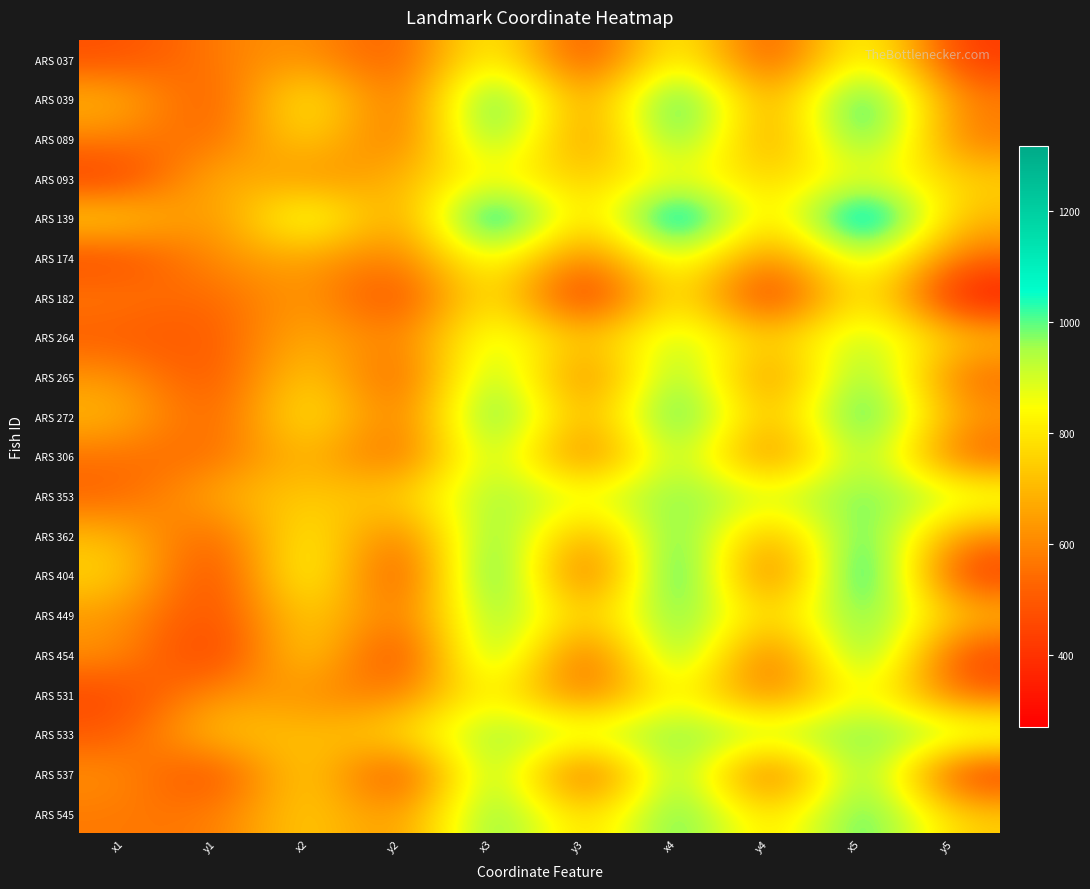

Reading left to right, transcribe all the data shown in this chart.

ARS 037: x1=472	y1=578	x2=646	y2=457	x3=935	y3=372	x4=952	y4=385	x5=969	y5=403
ARS 039: x1=709	y1=444	x2=913	y2=442	x3=1197	y3=529	x4=1205	y4=547	x5=1208	y5=573
ARS 089: x1=594	y1=512	x2=821	y2=469	x3=1126	y3=498	x4=1150	y4=523	x5=1158	y5=551
ARS 093: x1=409	y1=733	x2=588	y2=692	x3=859	y3=707	x4=879	y4=730	x5=887	y5=751
ARS 139: x1=783	y1=567	x2=998	y2=546	x3=1299	y3=646	x4=1310	y4=666	x5=1318	y5=694
ARS 174: x1=455	y1=629	x2=673	y2=536	x3=960	y3=494	x4=993	y4=515	x5=1011	y5=539
ARS 182: x1=575	y1=517	x2=675	y2=396	x3=914	y3=269	x4=937	y4=280	x5=952	y5=293
ARS 264: x1=506	y1=488	x2=720	y2=538	x3=965	y3=674	x4=974	y4=699	x5=974	y5=731
ARS 265: x1=634	y1=449	x2=821	y2=422	x3=1087	y3=465	x4=1107	y4=489	x5=1116	y5=518
ARS 272: x1=711	y1=471	x2=887	y2=483	x3=1157	y3=582	x4=1169	y4=607	x5=1170	y5=634
ARS 306: x1=555	y1=527	x2=749	y2=460	x3=1055	y3=449	x4=1072	y4=464	x5=1086	y5=493
ARS 353: x1=517	y1=695	x2=740	y2=735	x3=992	y3=869	x4=1002	y4=902	x5=1003	y5=926
ARS 362: x1=713	y1=471	x2=900	y2=474	x3=1129	y3=553	x4=1138	y4=572	x5=1141	y5=596
ARS 404: x1=775	y1=378	x2=975	y2=331	x3=1248	y3=343	x4=1272	y4=366	x5=1287	y5=395
ARS 449: x1=641	y1=425	x2=826	y2=491	x3=1078	y3=673	x4=1077	y4=700	x5=1069	y5=720
ARS 454: x1=628	y1=365	x2=848	y2=332	x3=1141	y3=380	x4=1156	y4=402	x5=1163	y5=430
ARS 531: x1=447	y1=637	x2=623	y2=537	x3=914	y3=471	x4=935	y4=486	x5=952	y5=506
ARS 533: x1=493	y1=761	x2=695	y2=787	x3=989	y3=932	x4=996	y4=959	x5=997	y5=978
ARS 537: x1=627	y1=411	x2=843	y2=338	x3=1123	y3=335	x4=1140	y4=353	x5=1150	y5=376
ARS 545: x1=573	y1=560	x2=783	y2=571	x3=1083	y3=687	x4=1091	y4=711	x5=1092	y5=738